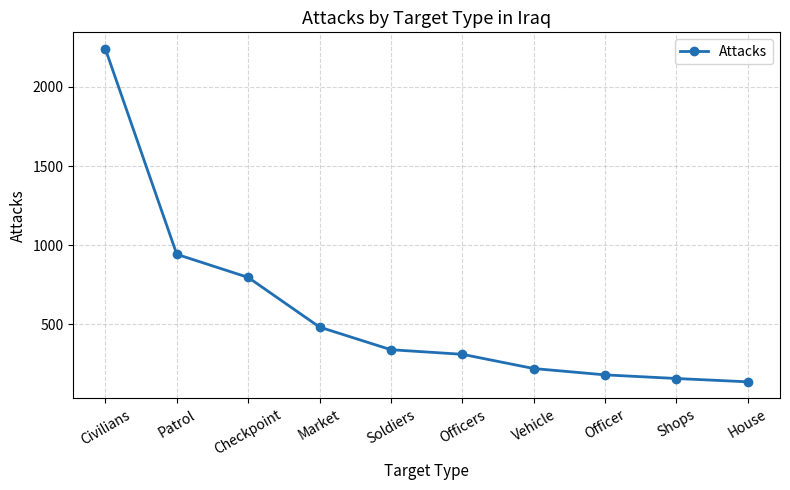

True or false: there are more than 0 points higher than both neighbors.

False